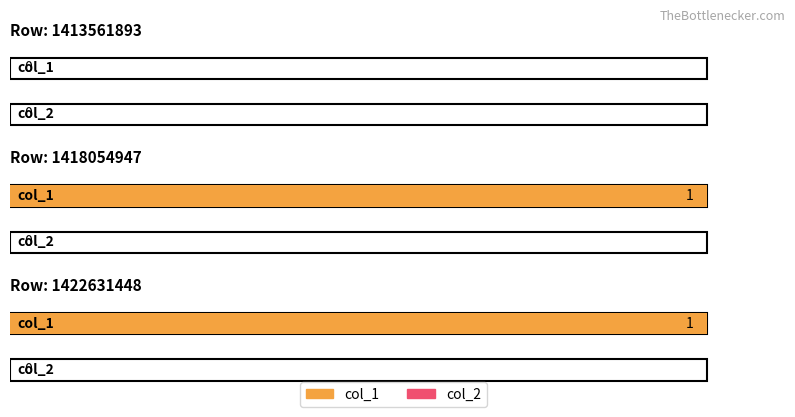

At 1418054947, list the series in order from largest to smallest.

col_1, col_2